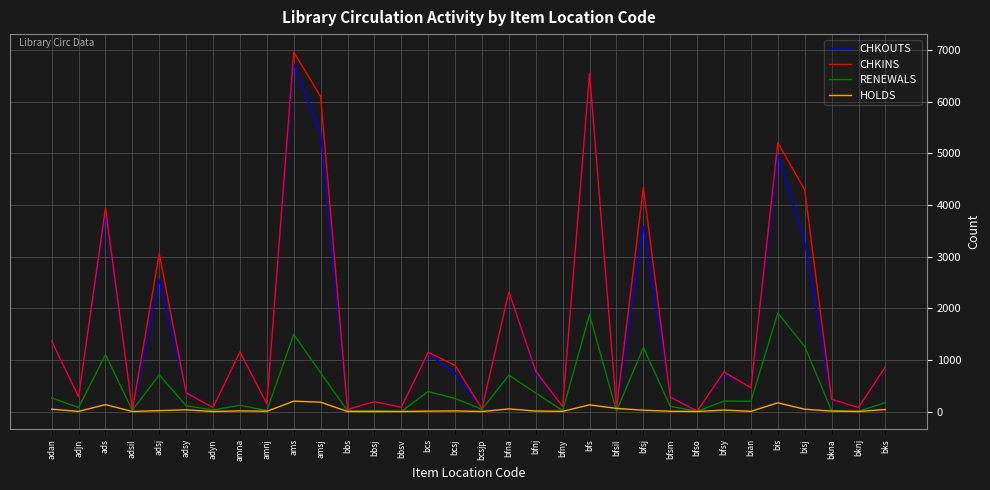

Which series has the largest range (max minus min)?

CHKINS